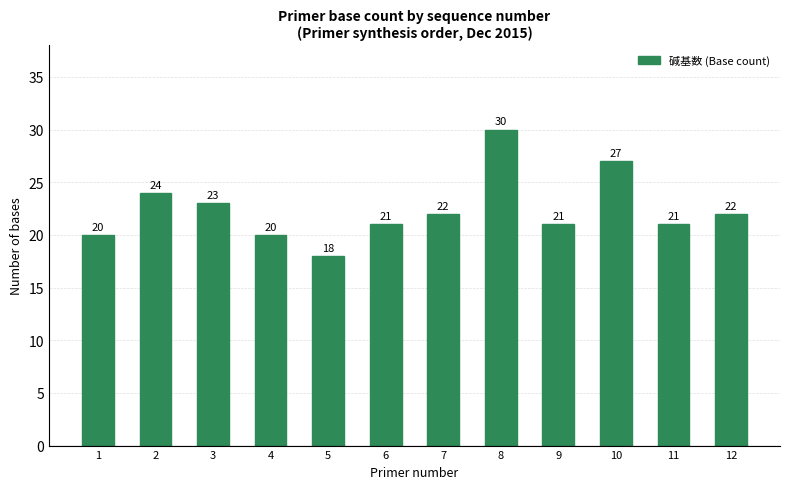

Where is the data nearest to the value 24?

2